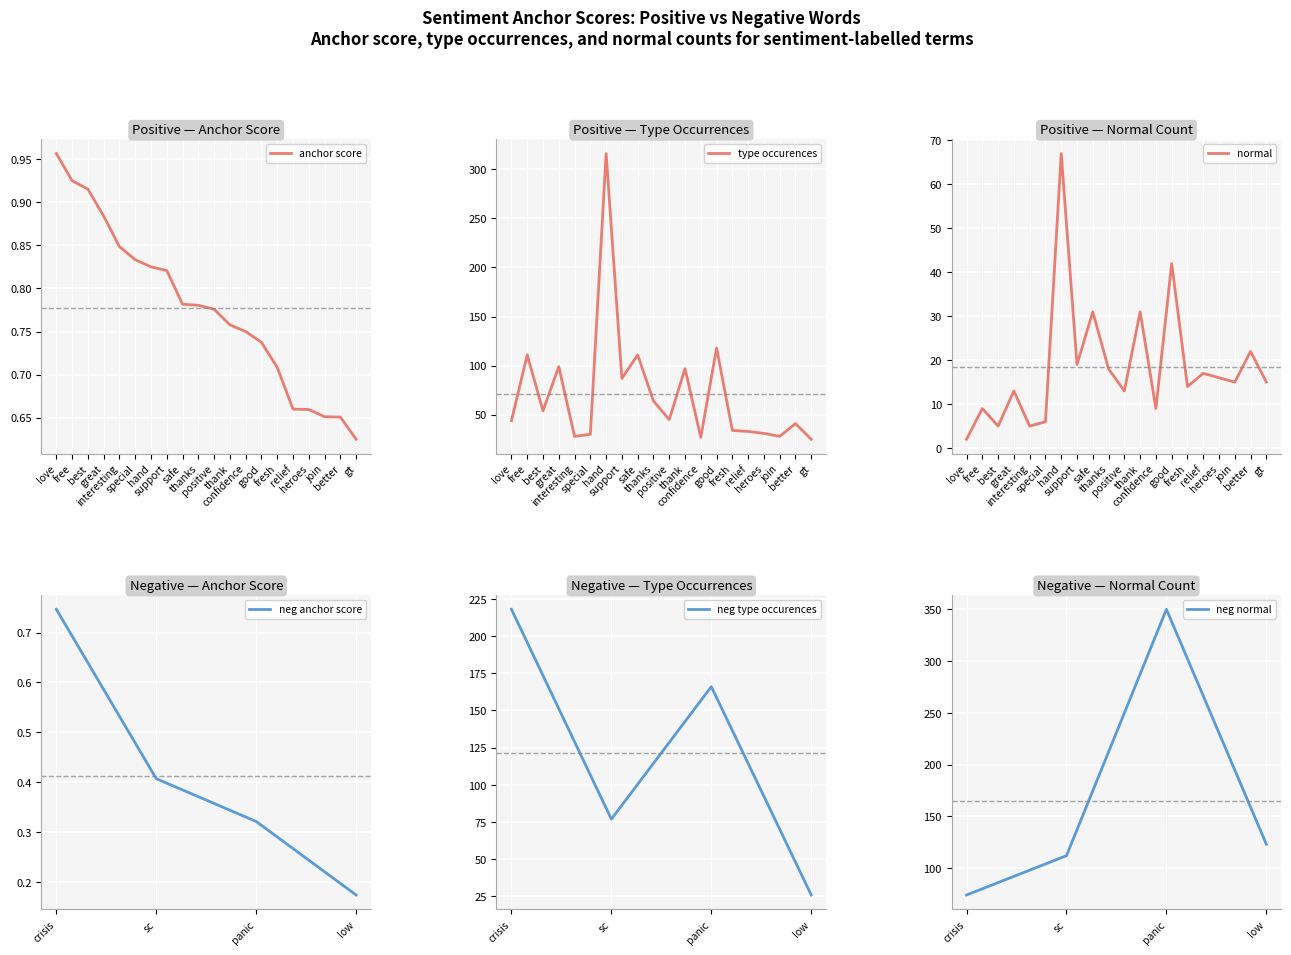

Read the normal value at safe.

31